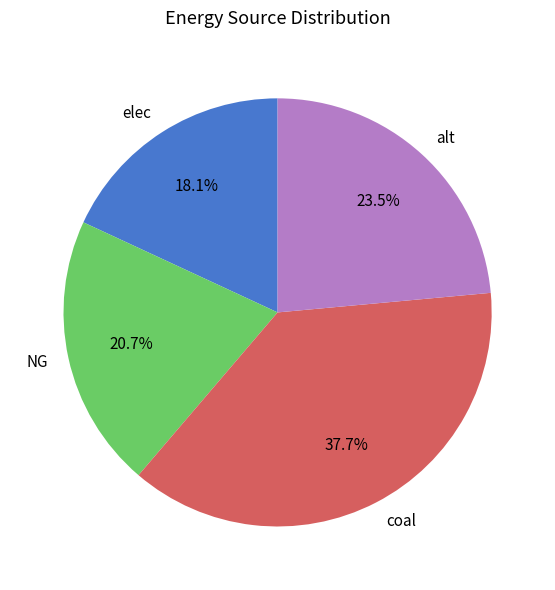

True or false: elec accounts for 27% of the total.

False